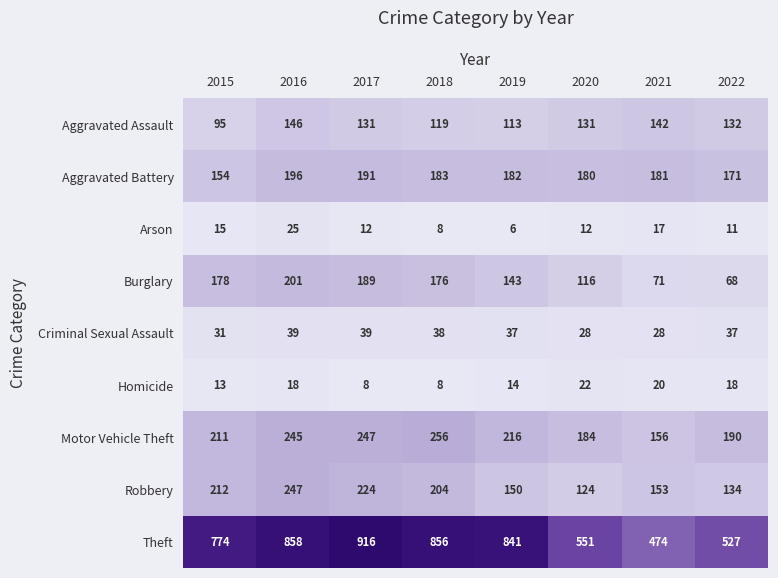

At 2016, list the series in order from largest to smallest.

Theft, Robbery, Motor Vehicle Theft, Burglary, Aggravated Battery, Aggravated Assault, Criminal Sexual Assault, Arson, Homicide